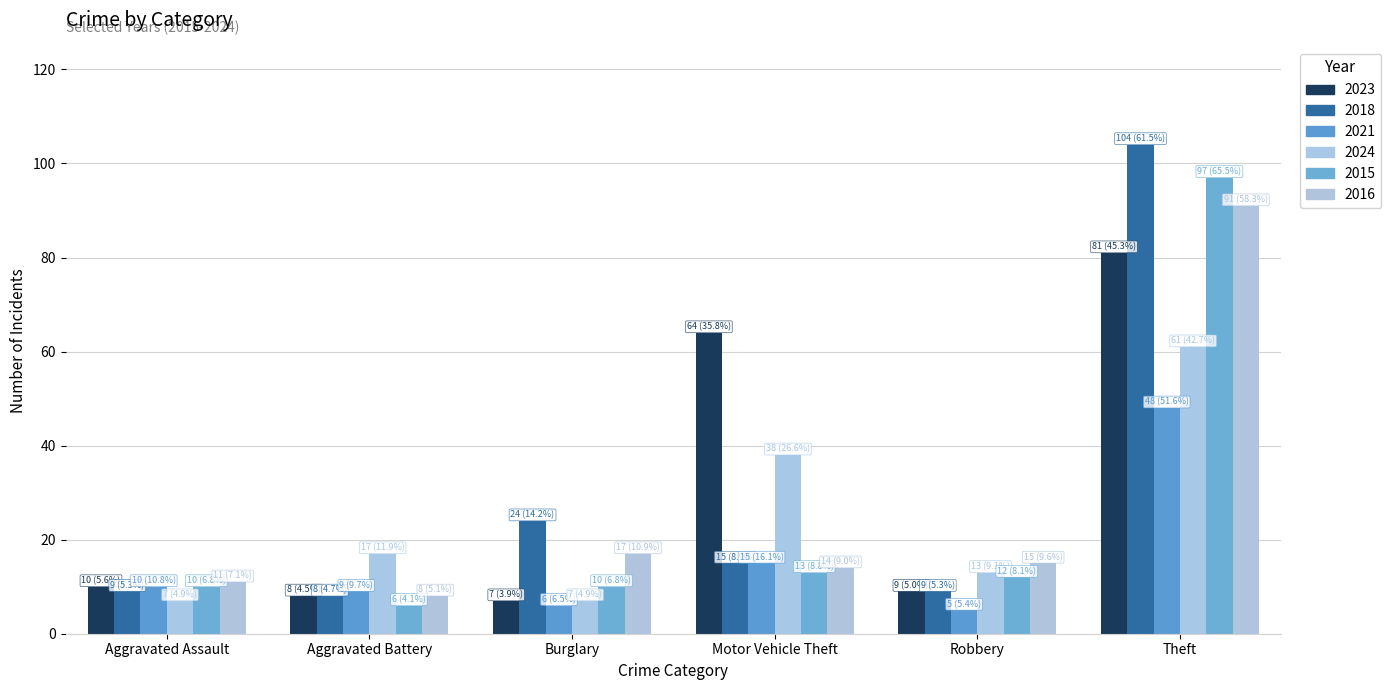

Rank the series at Robbery from highest to lowest value.

2016, 2024, 2015, 2023, 2018, 2021